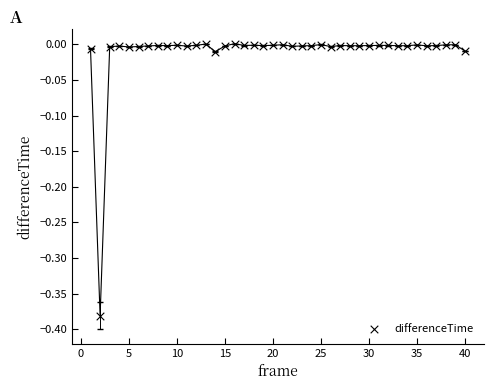

What is the range of Y values (max minus min)?

0.4